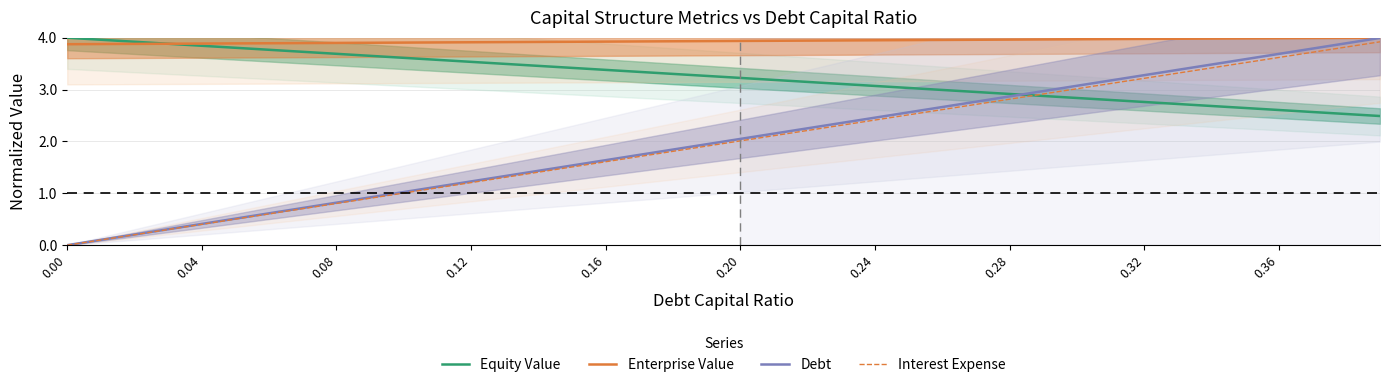

How many lines are shown in the chart?

4